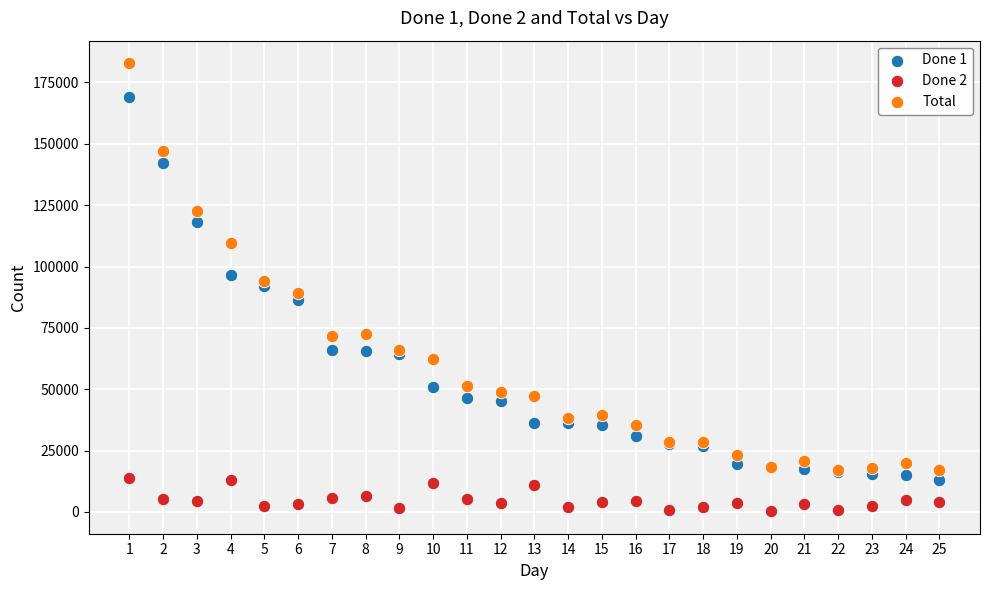

Which series contains the highest Y value?

Total